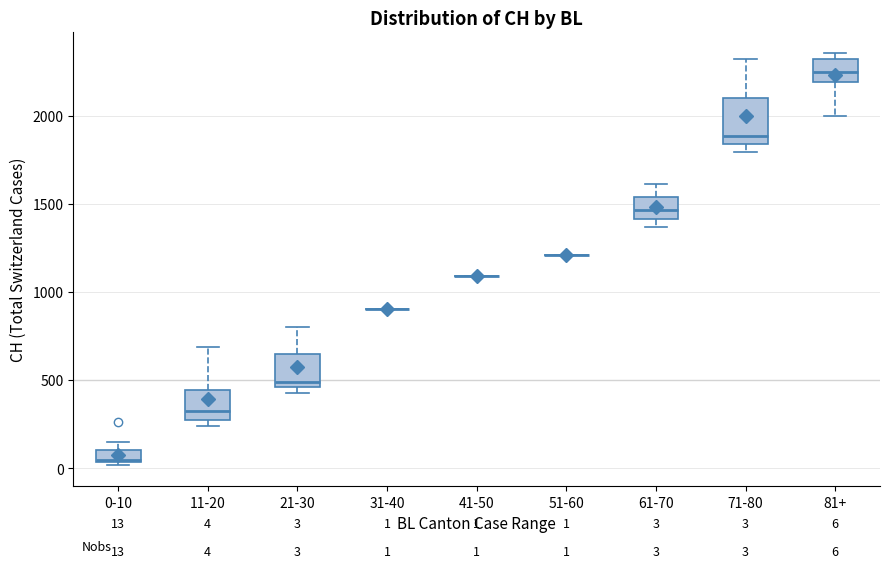

Which box is the tallest, from its lower edge to its upper edge?

71-80